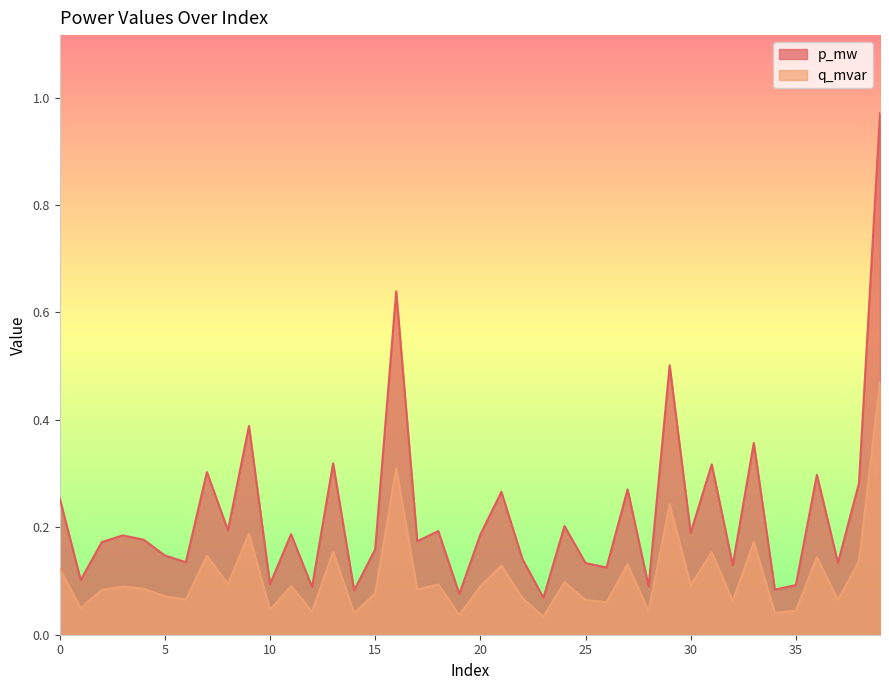

At how many categories does at least one series exceed 0?

40